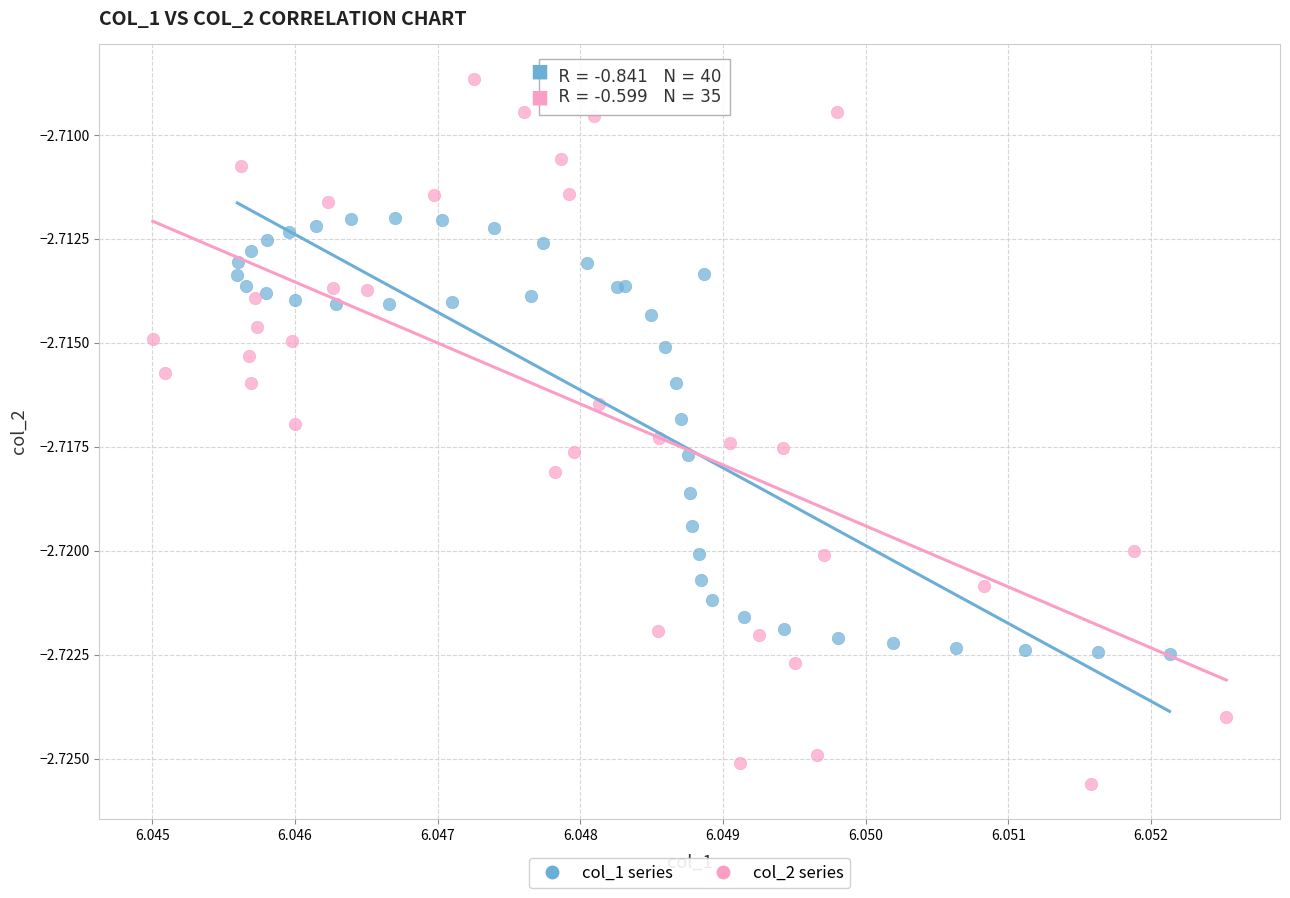

Which series has the widest spread of Y values?

col_2 series